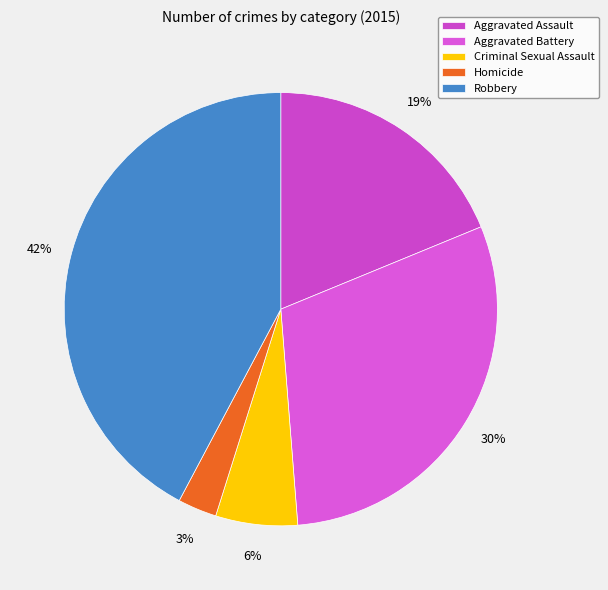

Count the number of slices in the pie.

5